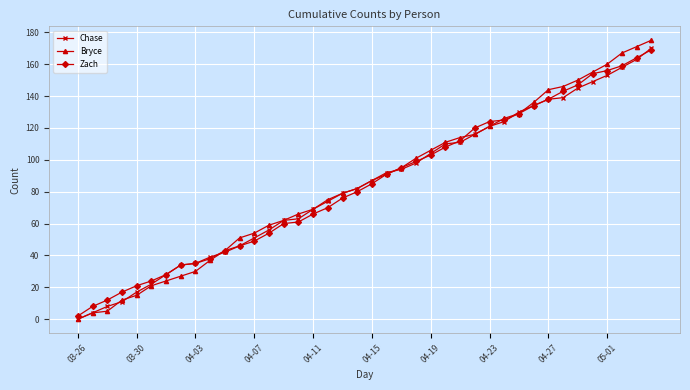

What is the highest value of the Bryce series?

175